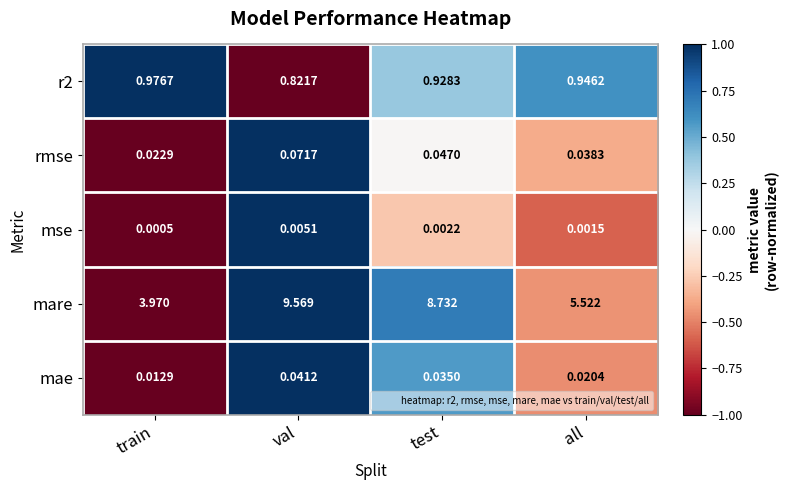

Where is rmse nearest to the value 0?

train